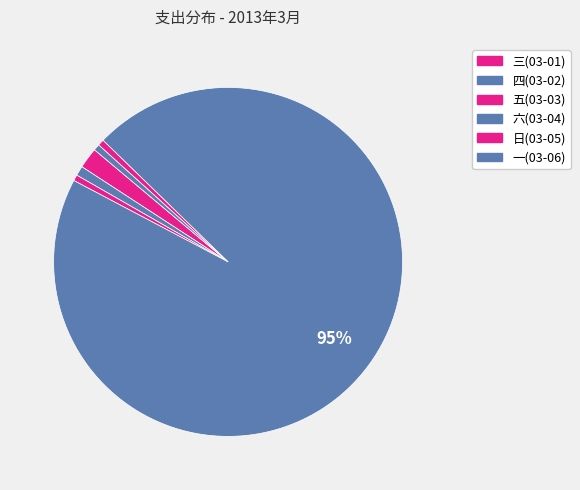

Count the number of slices in the pie.

6